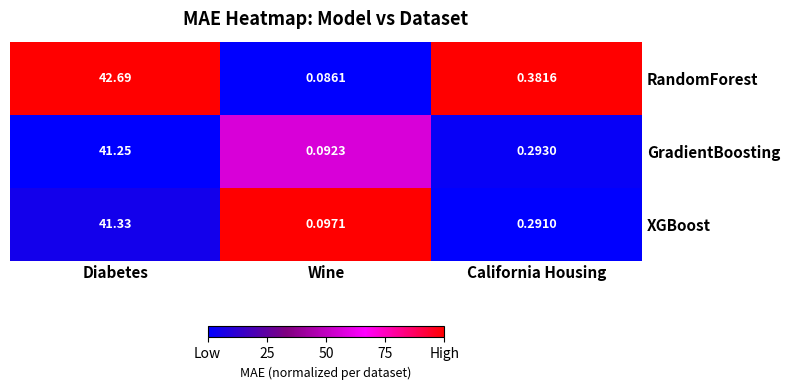

At which label does XGBoost reach its peak?

Diabetes